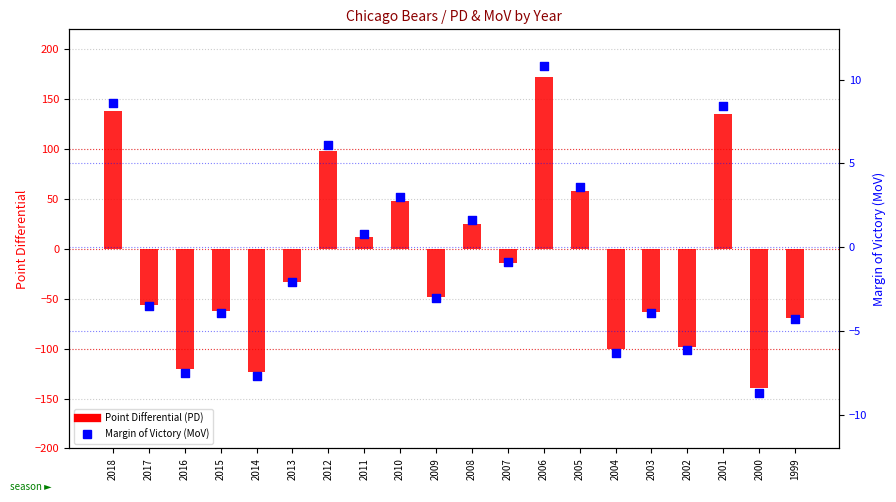

Which series reaches the maximum Y coordinate?

Point Differential (PD)